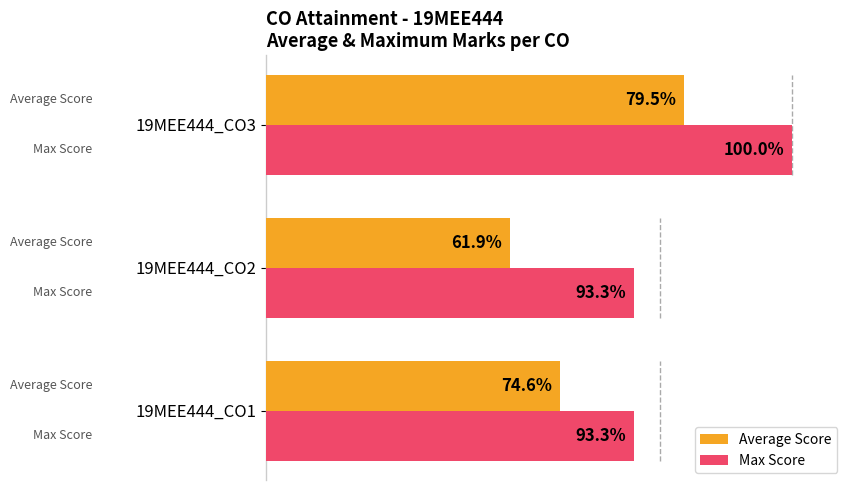

What are all the series names shown in the legend?

Average Score, Max Score